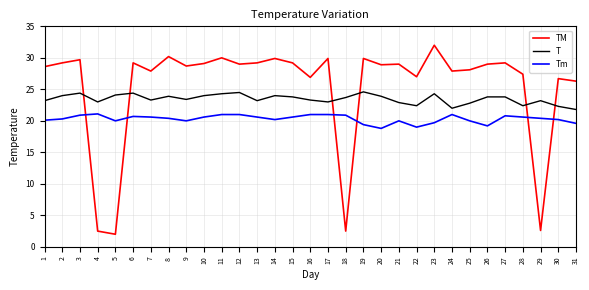

At 11, list the series in order from smallest to largest.

Tm, T, TM